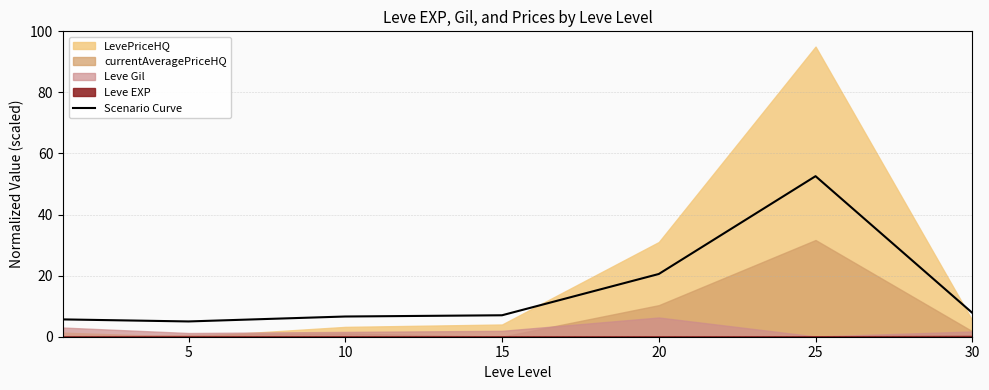

Read the value at 25.

52.6